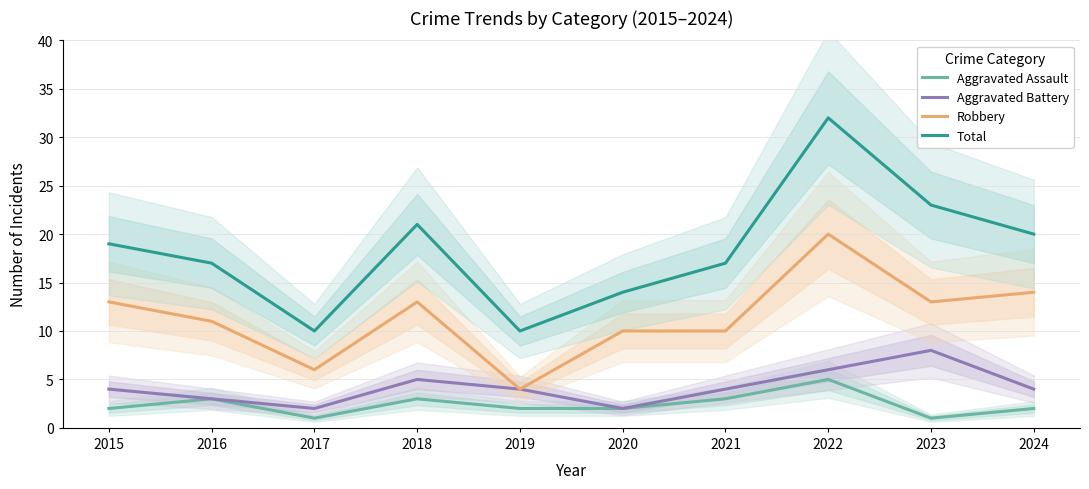

Does the chart display data point markers on the line(s)?

No